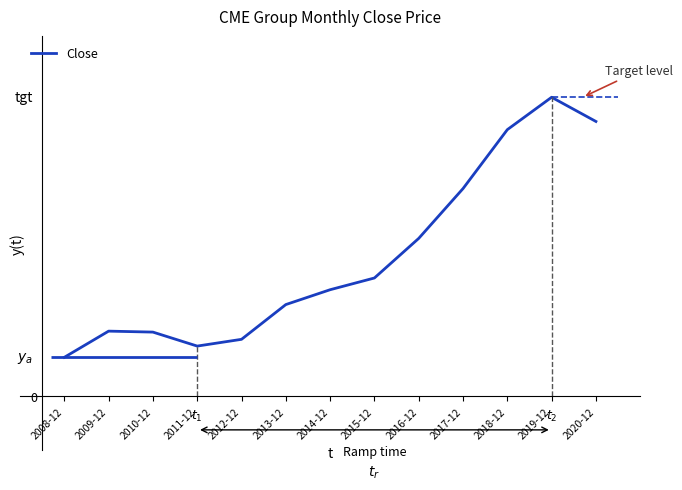

What is the label of the 8th point from the left?

2015-12